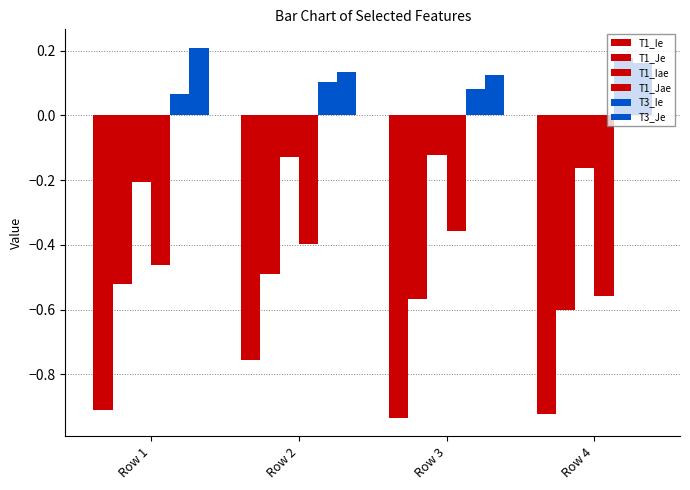

At how many categories does at least one series exceed 0?

4